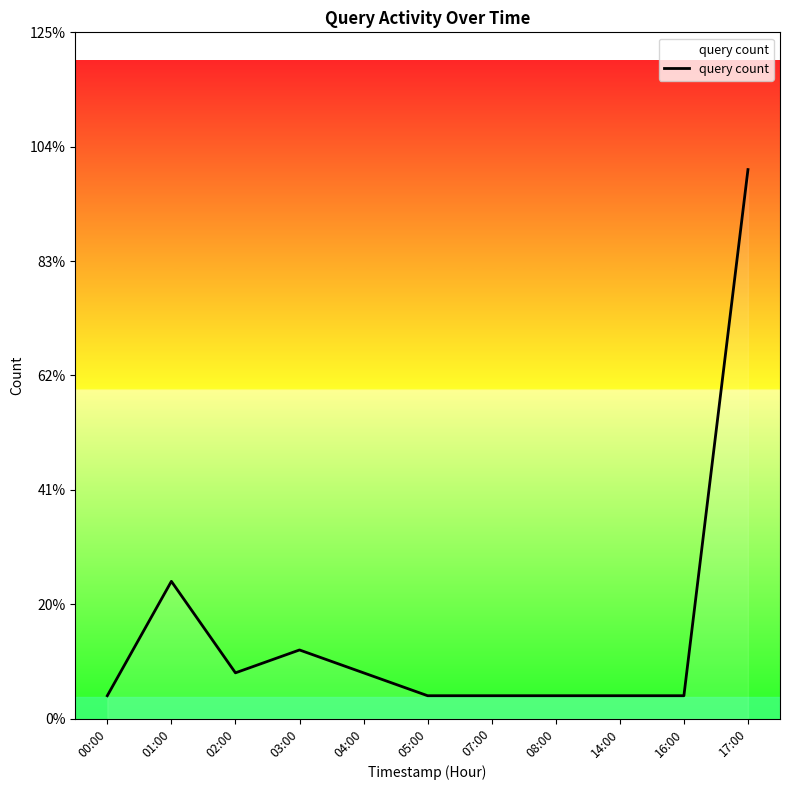

Is this an area chart (filled region under the line)?

Yes